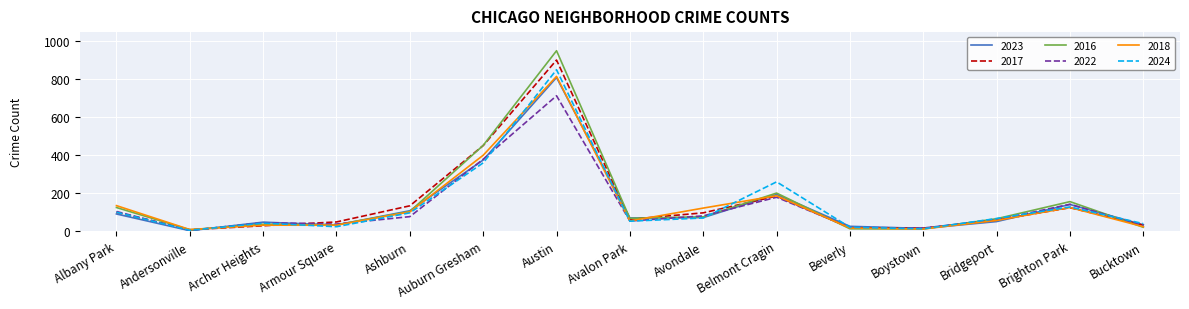

At which category is the sum across all series the highest?

Austin